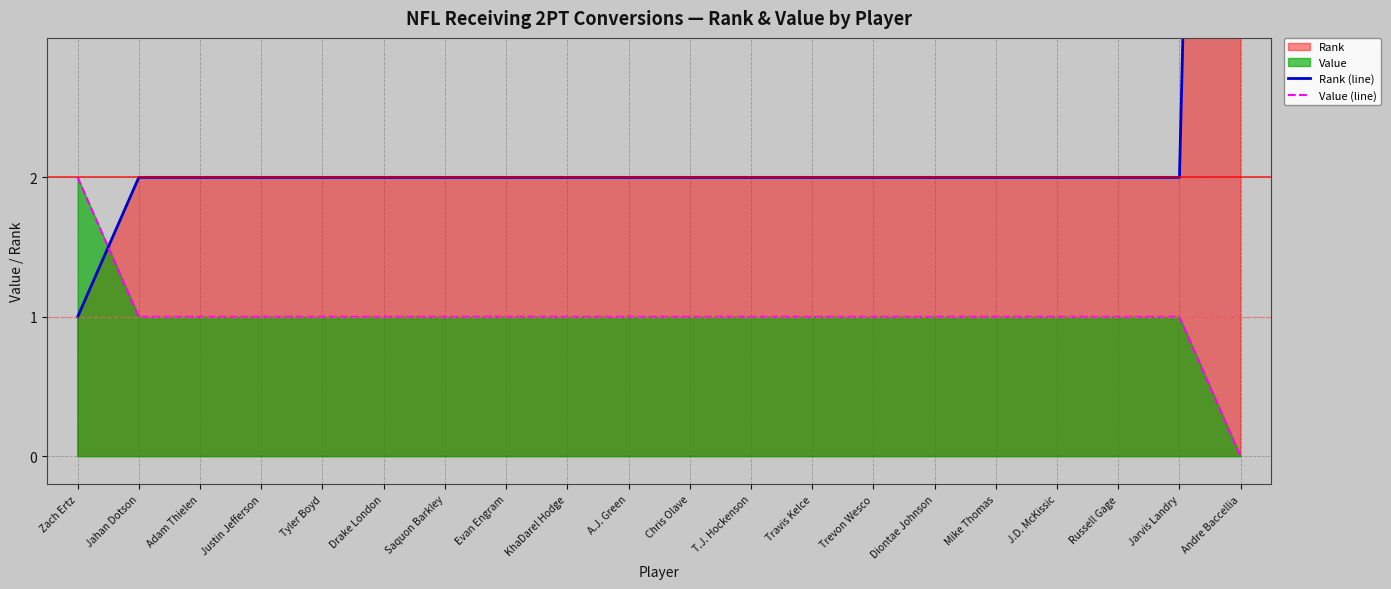

What is the difference between the second highest and minimum values in the Value (line) series?

1